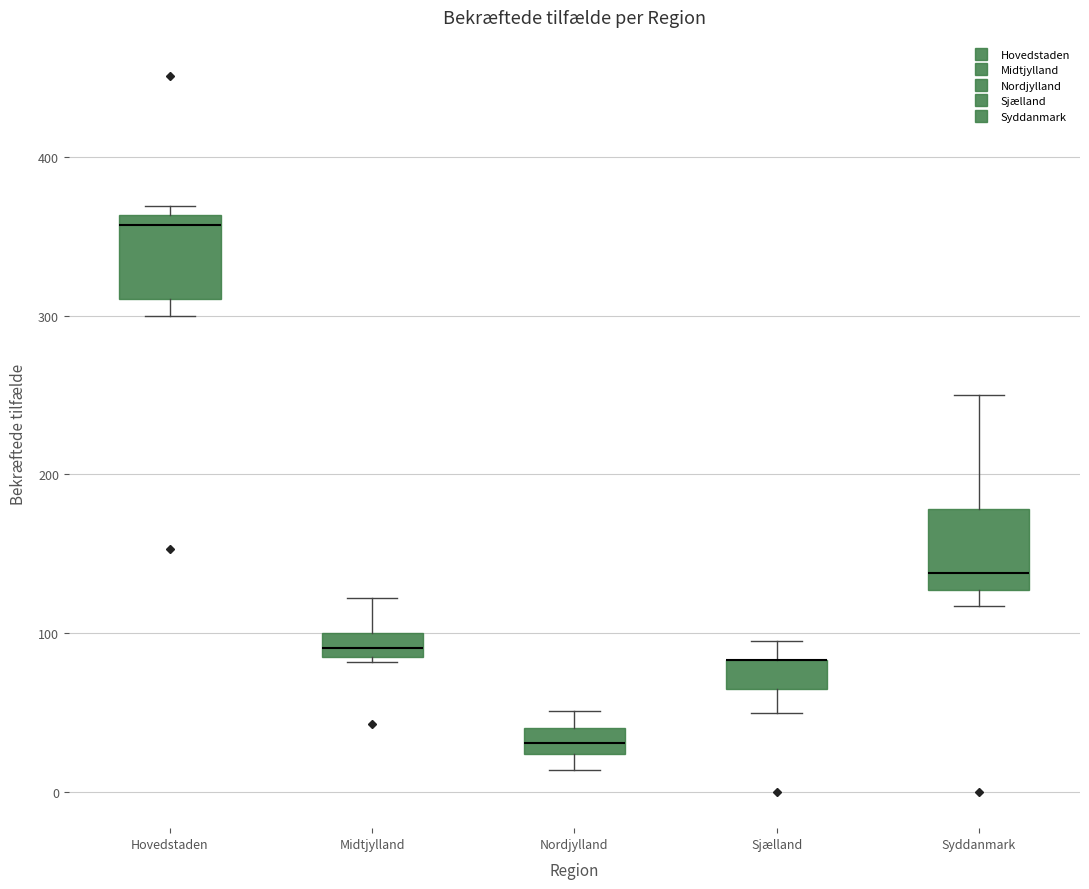

Reading left to right, read every box against the y-axis: the position of its median line, the range the box covers, and the ends of its whiskers. The values are not printed on the chart, so give them approximately, as read against the axis.

Hovedstaden: median 360 (just below the box's upper edge), box 310 to 360, whiskers 300 to 370
Midtjylland: median 90 (inside the box), box 90 to 100, whiskers 80 to 120
Nordjylland: median 30, box 20 to 40, whiskers 10 to 50
Sjælland: median 80 (drawn on the box's upper edge), box 70 to 80, whiskers 50 to 100
Syddanmark: median 140, box 130 to 180, whiskers 120 to 250